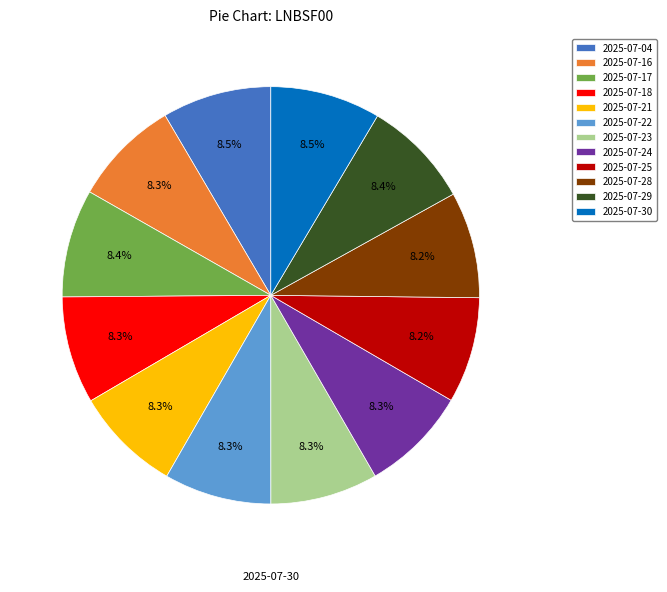

Does 2025-07-16 account for over 50% of the chart?

No